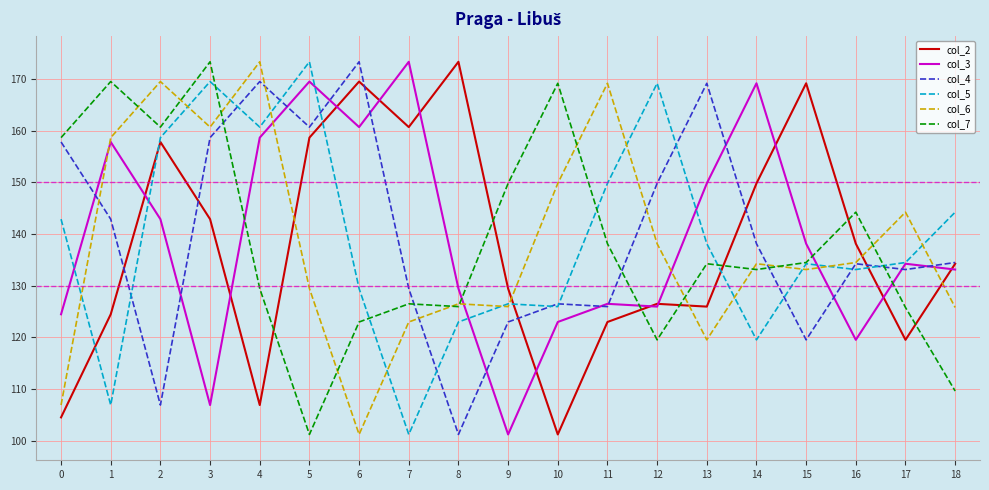

What is the minimum value shown in the chart?

101.2